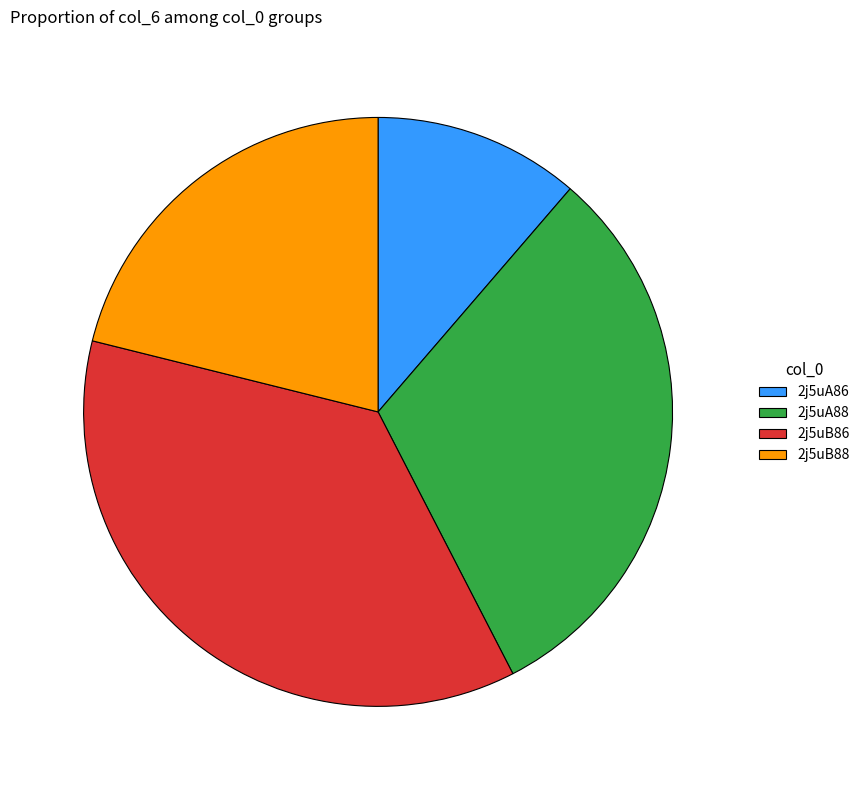

What is the smallest slice in the pie chart?

2j5uA86